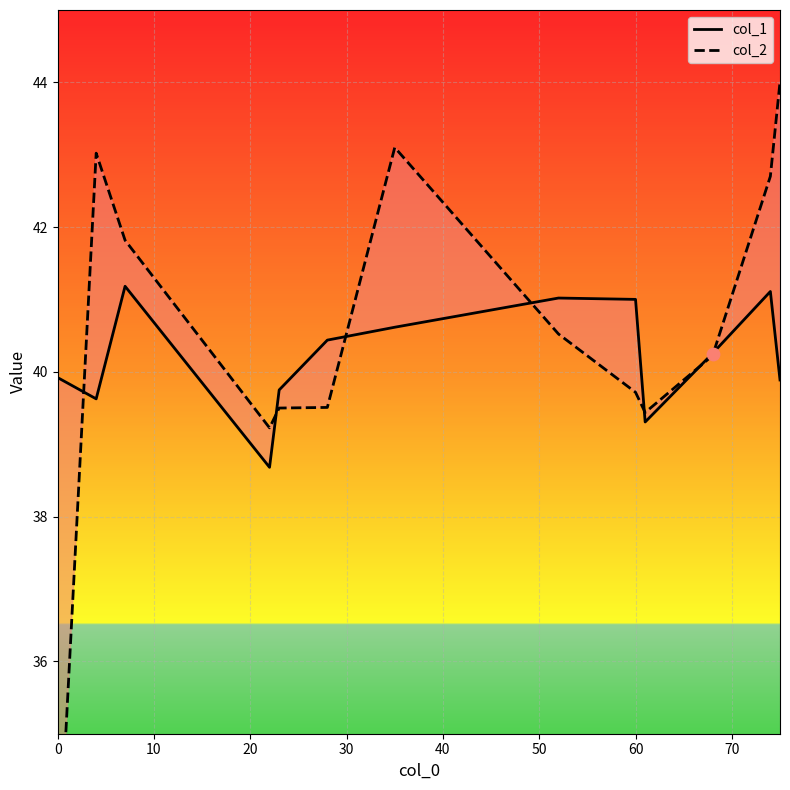

Which series has the widest spread of Y values?

col_2